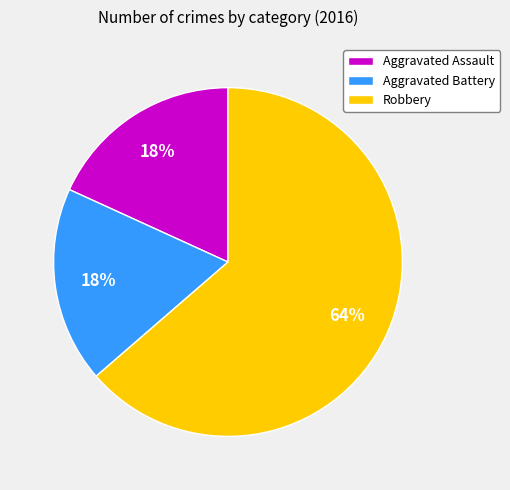

Is it true that Aggravated Assault is 27% of the pie?

False